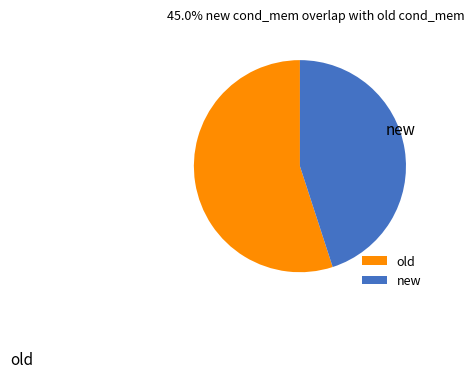

Which slice is the smallest?

new